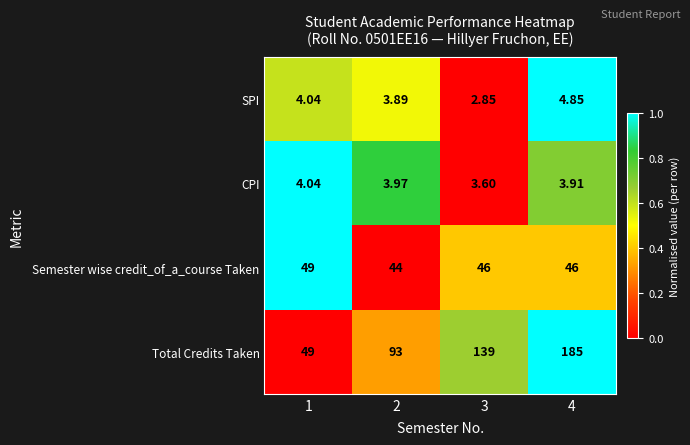

Which series changed the most between 2 and 3?

Total Credits Taken